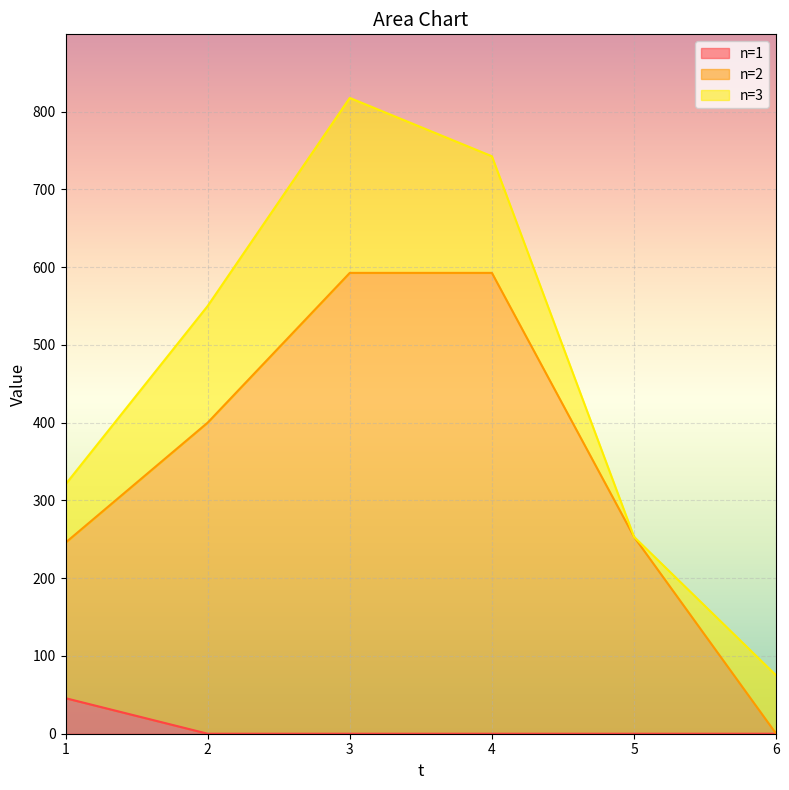

What is the difference between the maximum and minimum values in the n=2 series?

592.6